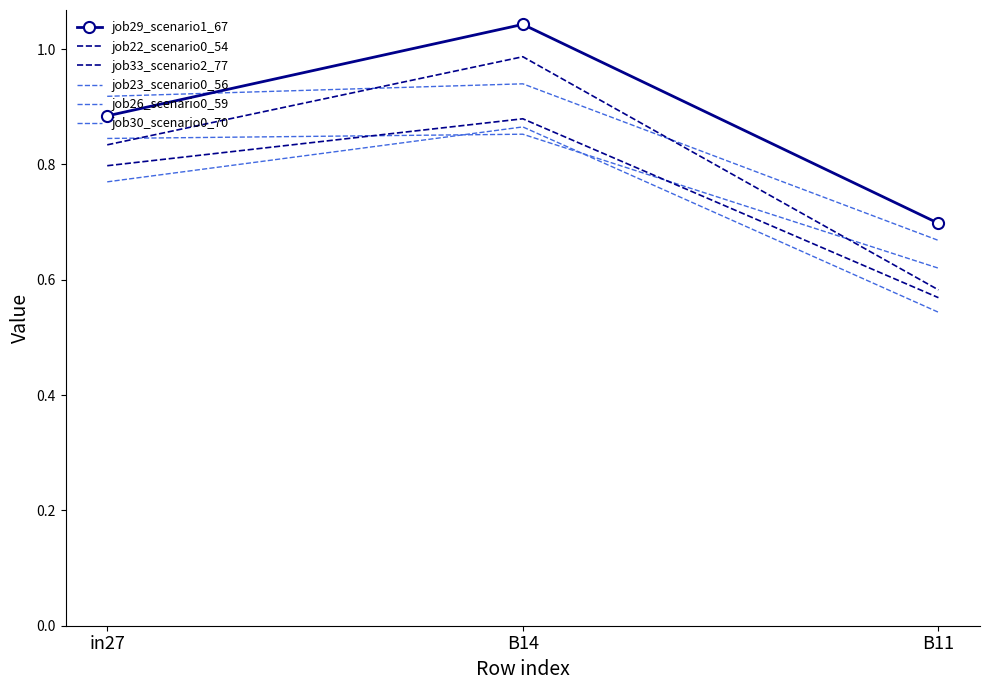

What is the maximum value shown in the chart?

1.0